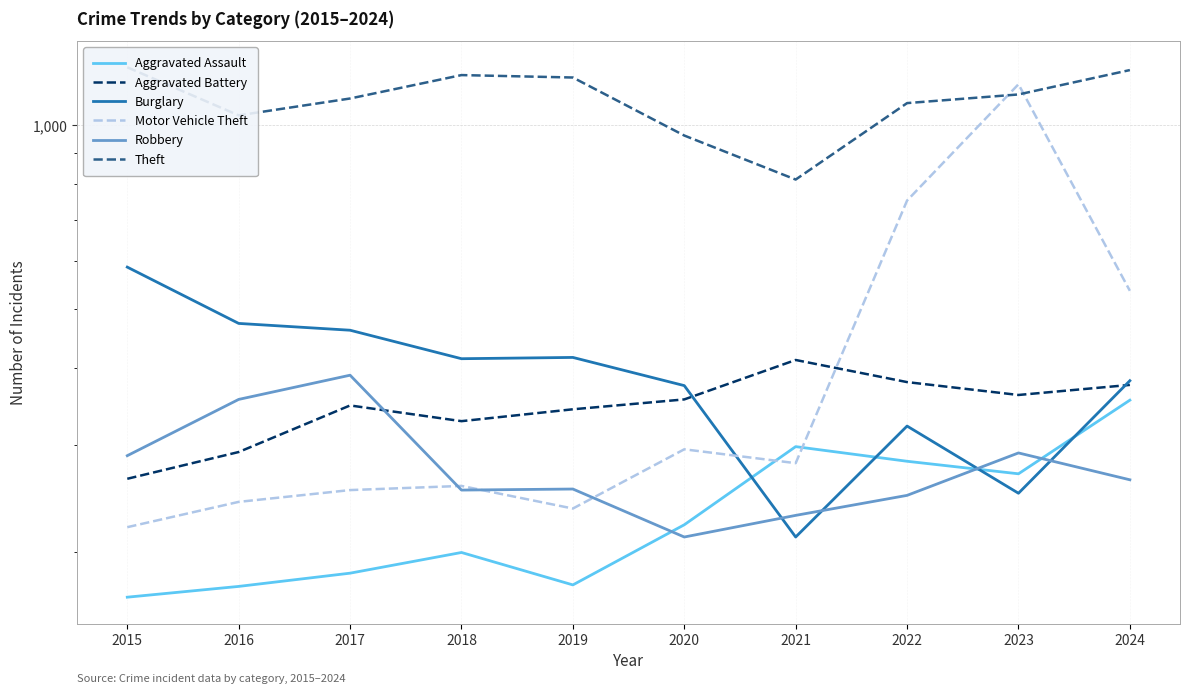

What is the sum of all Robbery values?

2785